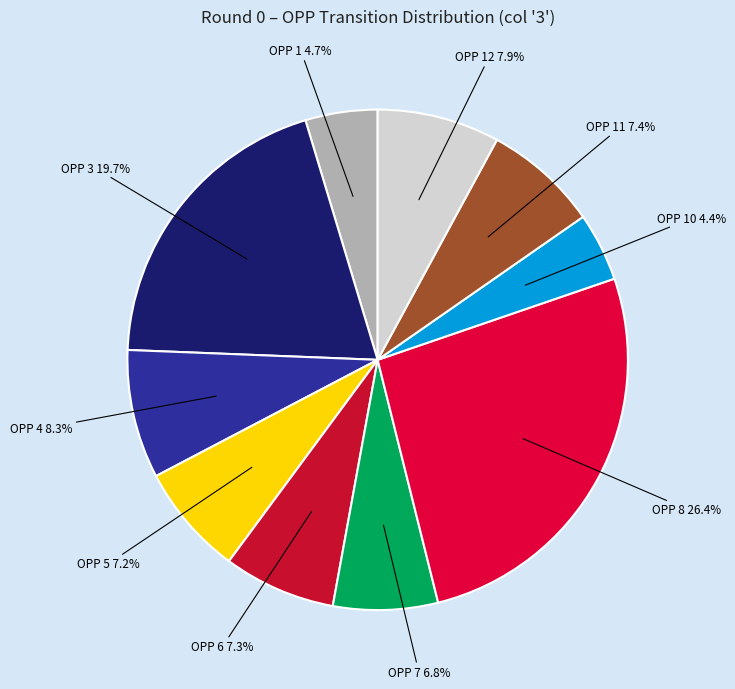

Which category has the biggest portion of the pie?

8